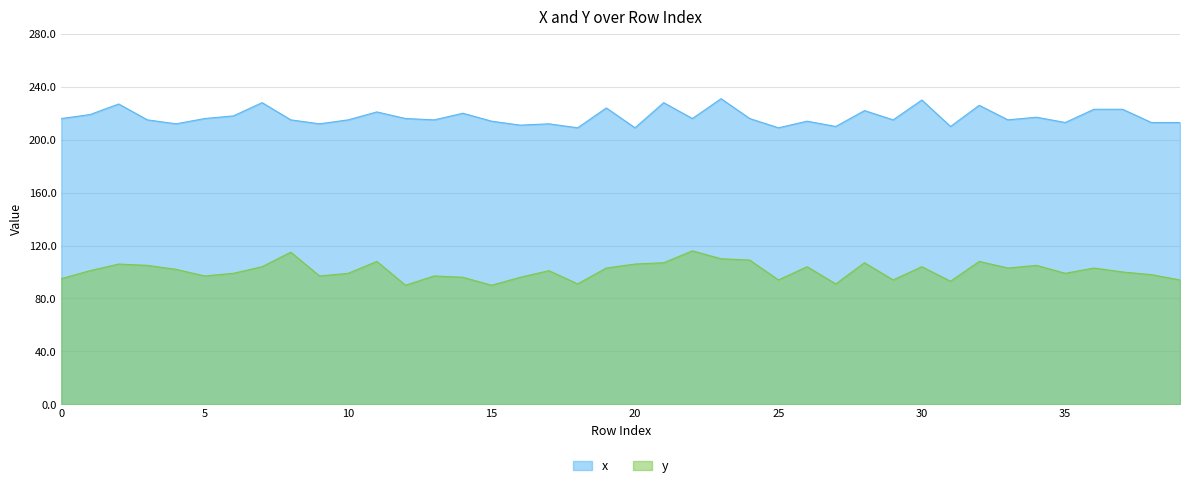

Is it true that x equals 212 at 9?

True